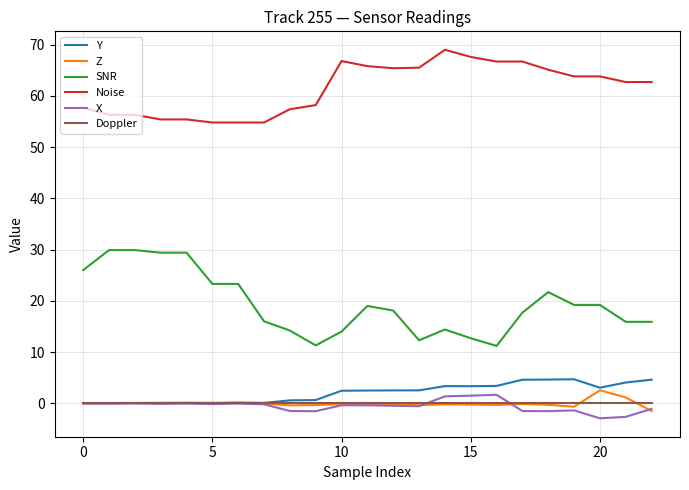

True or false: Doppler and SNR cross at least once.

False